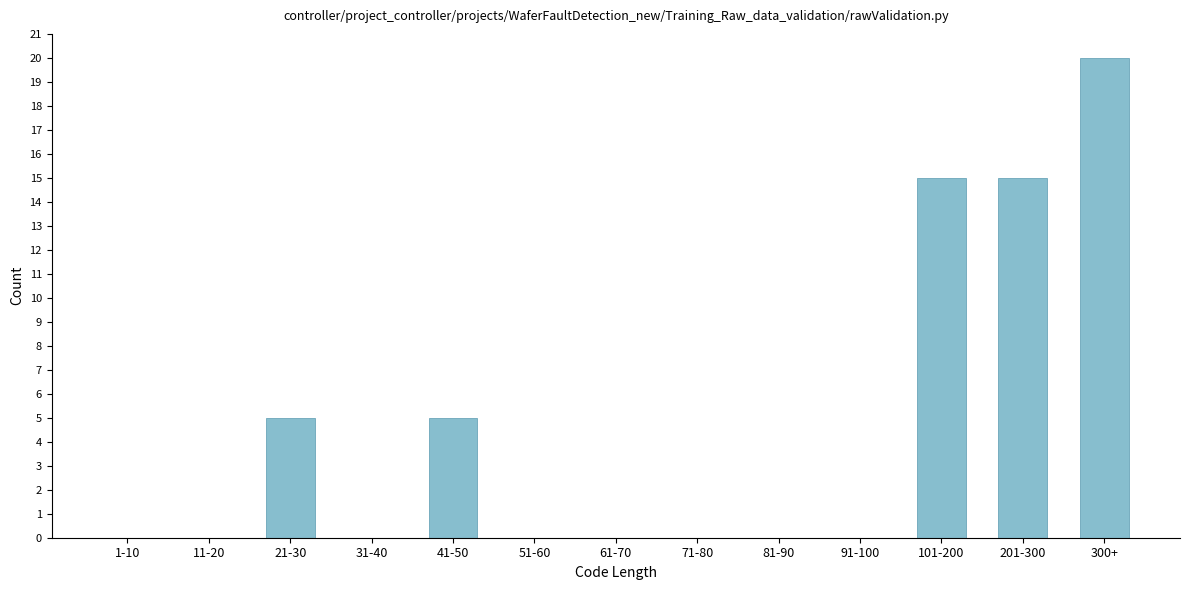

Reading left to right, transcribe all the data shown in this chart.

1-10=0	11-20=0	21-30=5	31-40=0	41-50=5	51-60=0	61-70=0	71-80=0	81-90=0	91-100=0	101-200=15	201-300=15	300+=20